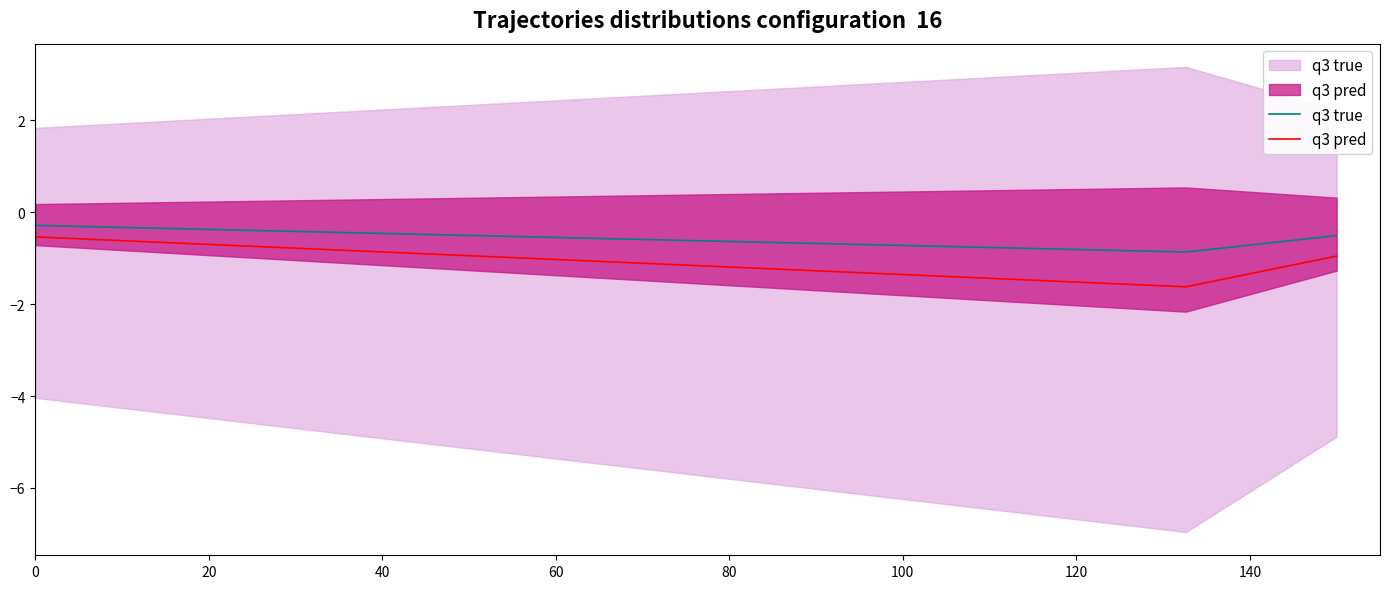

Rank the series by their average value, from highest to lowest.

q3 true, q3 pred